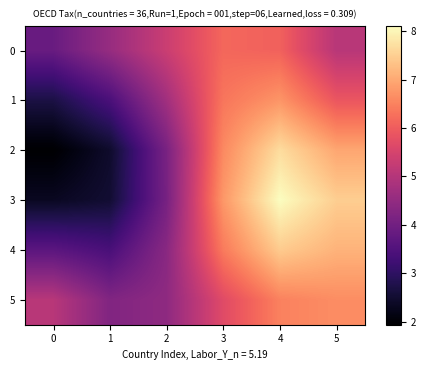

Which has a higher value, 5 or 0?

5